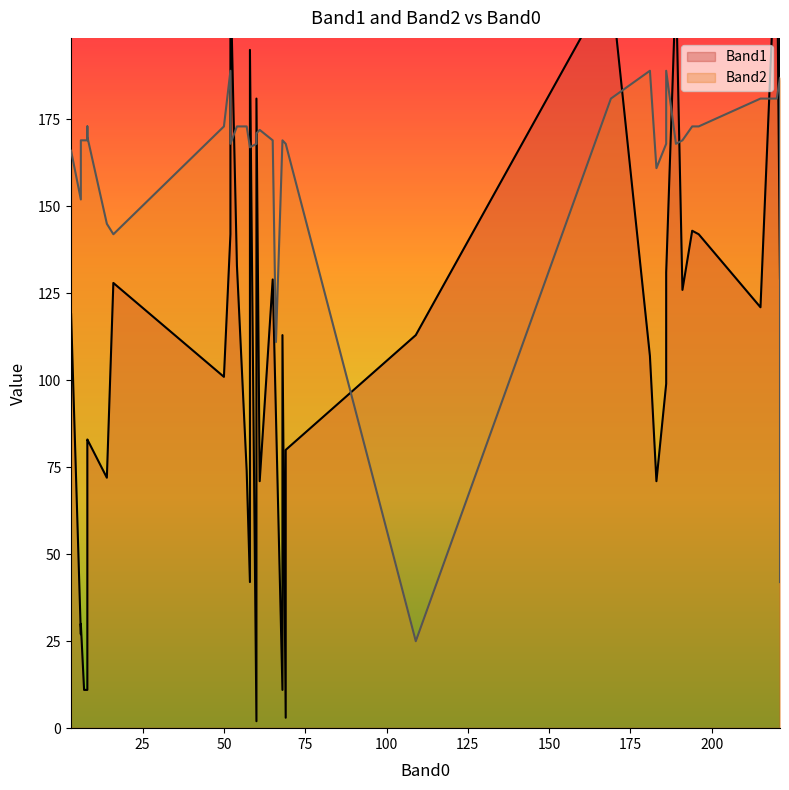

What is the minimum value for Band1?

2